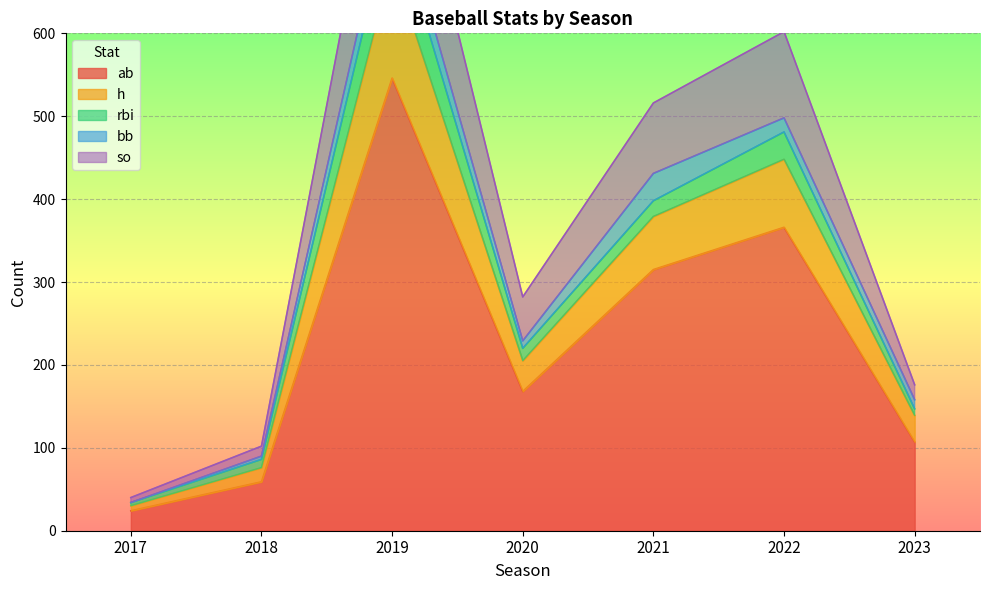

List the labels in order of ab value, smallest first.

2017, 2018, 2023, 2020, 2021, 2022, 2019